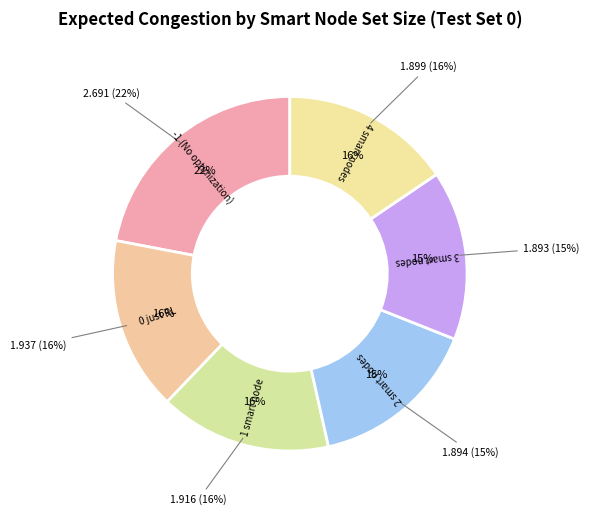

What percentage is NOT represented by 3 smart nodes?

84.5%